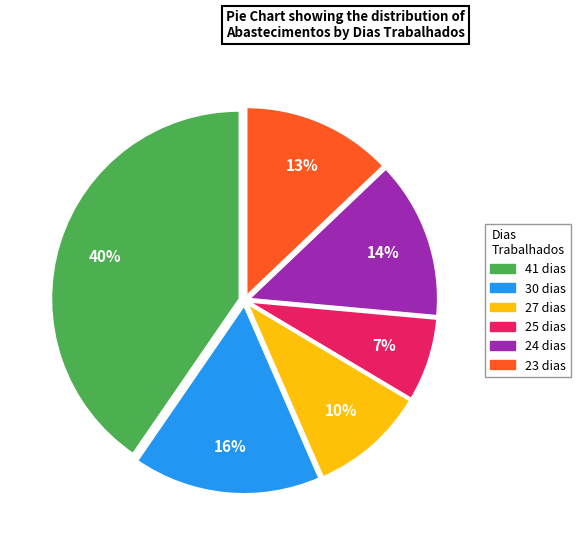

To the nearest percent, what is the average slice percentage?

17%